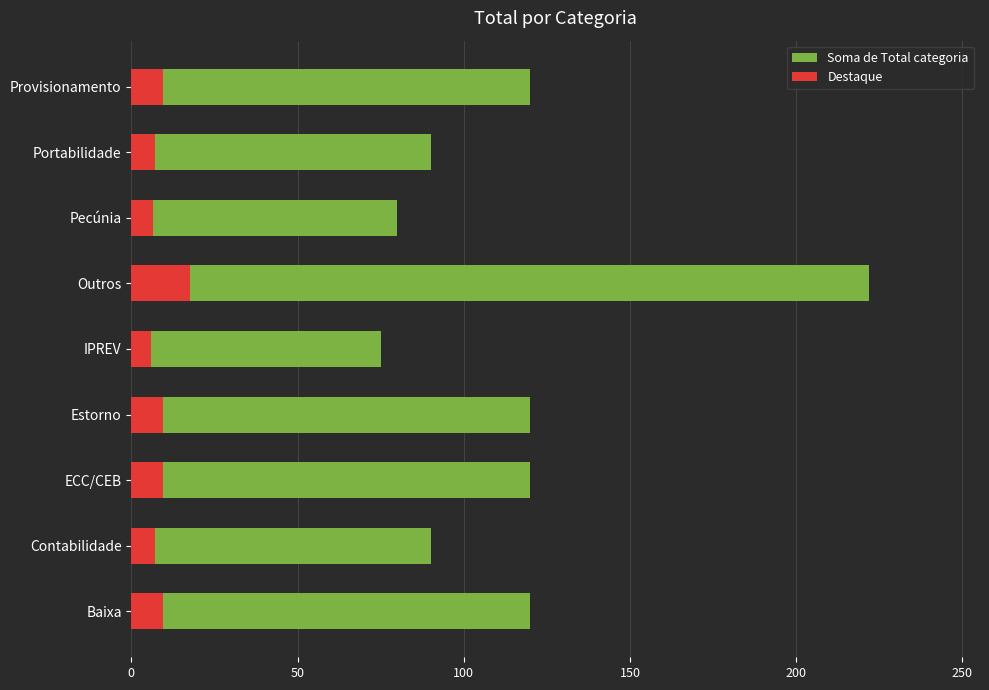

Does the chart contain stacked bars?

No